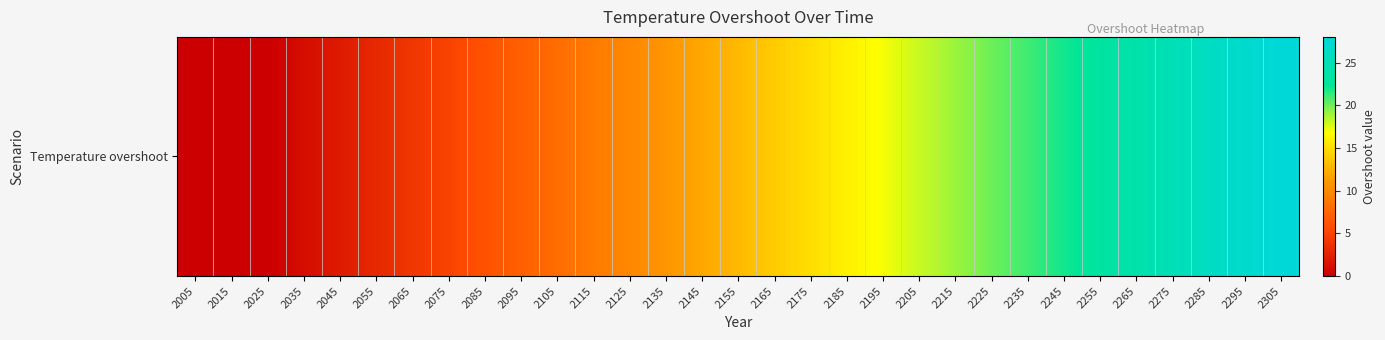

Reading left to right, what are all the values shown in this chart?

0	0	0	1	2	3	4	5	6	7	8	9	10	11	12	13	14	15	16	17	18	19	20	21	22	23	24	25	26	27	28